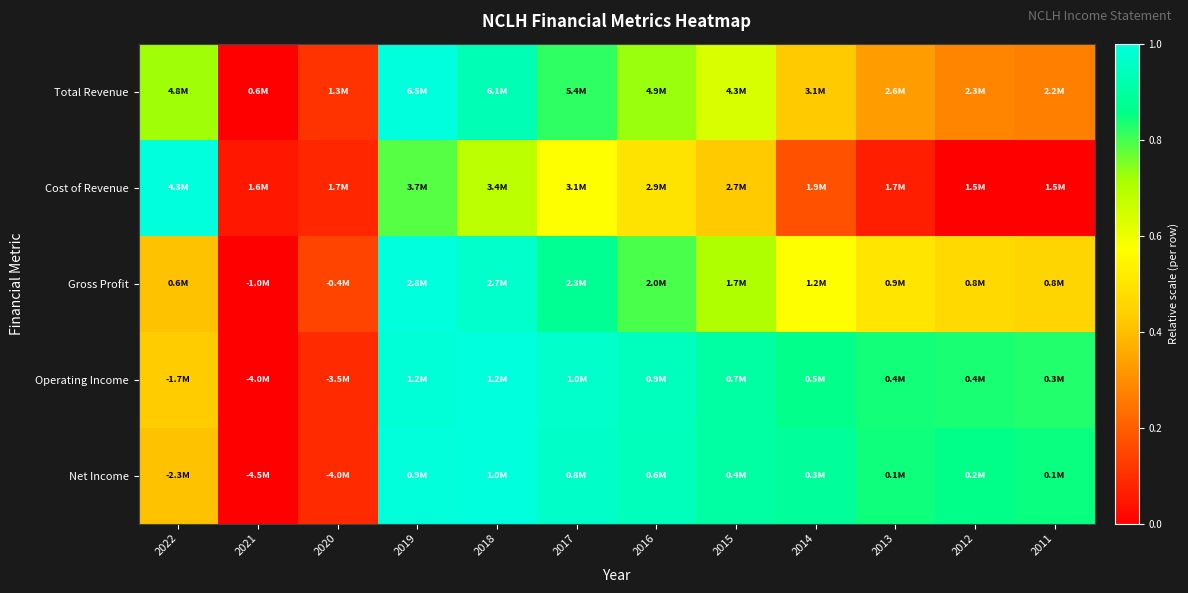

At how many categories does at least one series exceed 0?

12